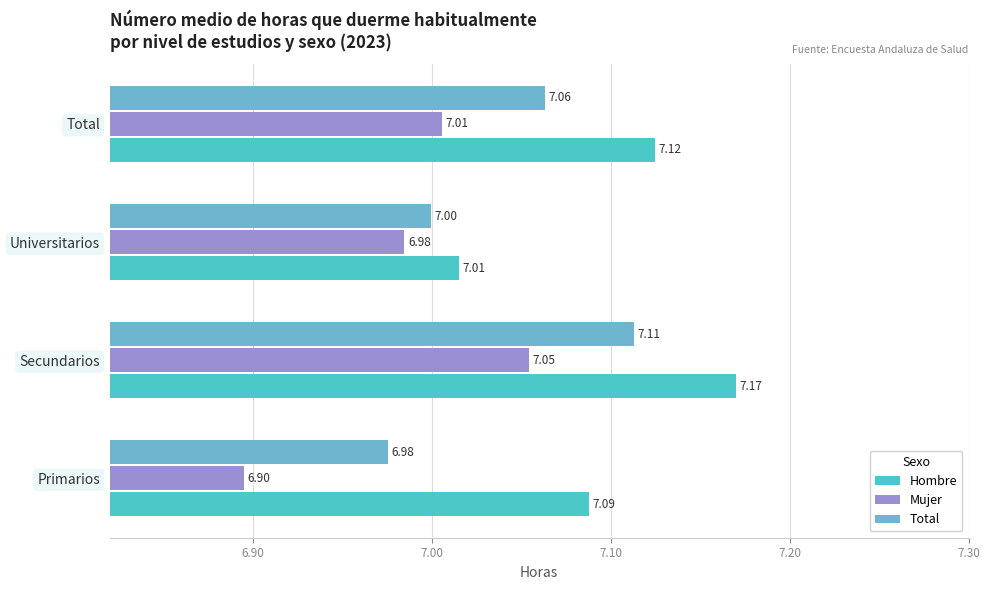

Which series has the largest total across all categories?

Hombre